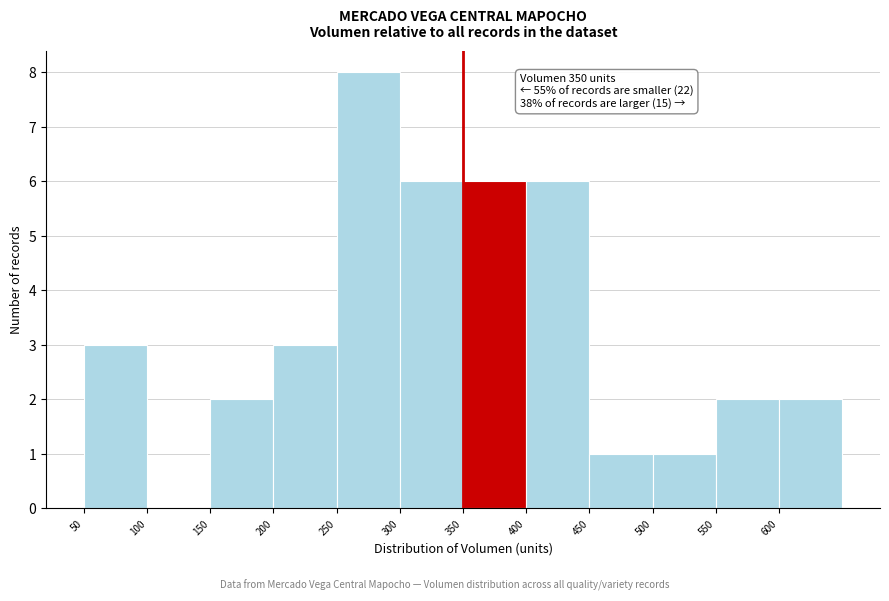

Over which range of the x-axis is the bar tallest?

250 to 300